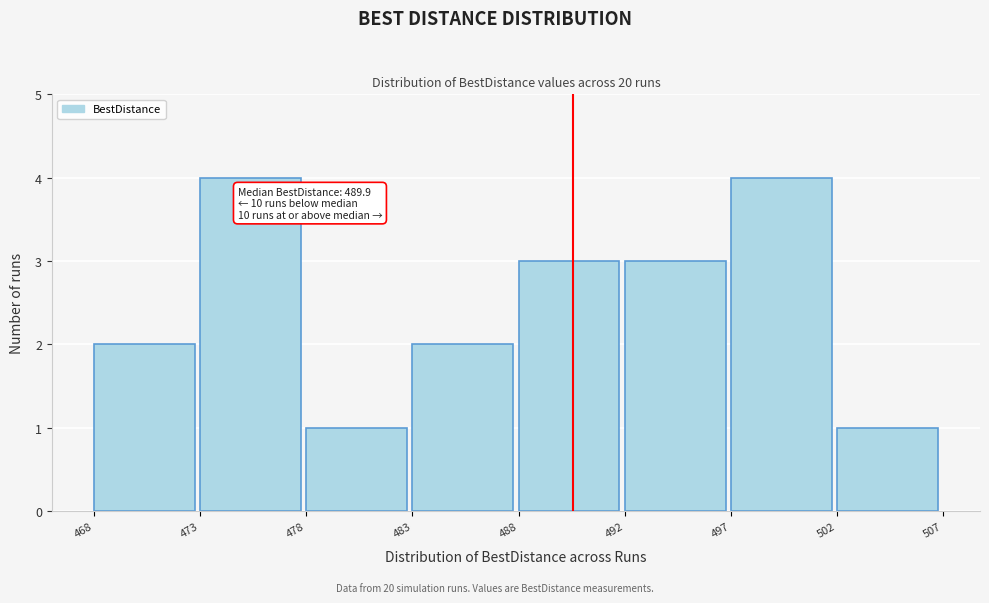

Reading left to right, list all the values displayed in this chart.

468=2	473=4	478=1	483=2	488=3	492=3	497=4	502=1